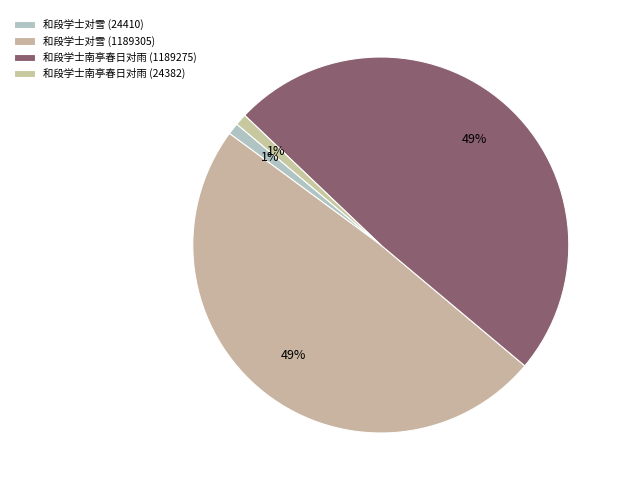

Count the number of slices in the pie.

4